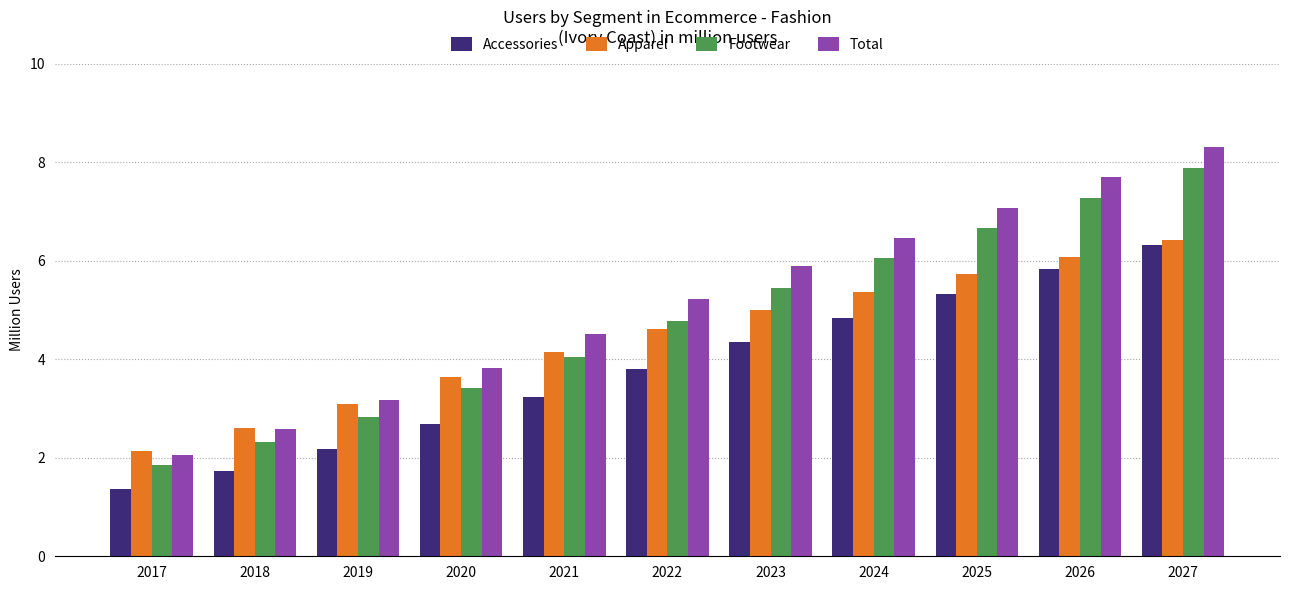

Where is Footwear nearest to the value 4?

2021